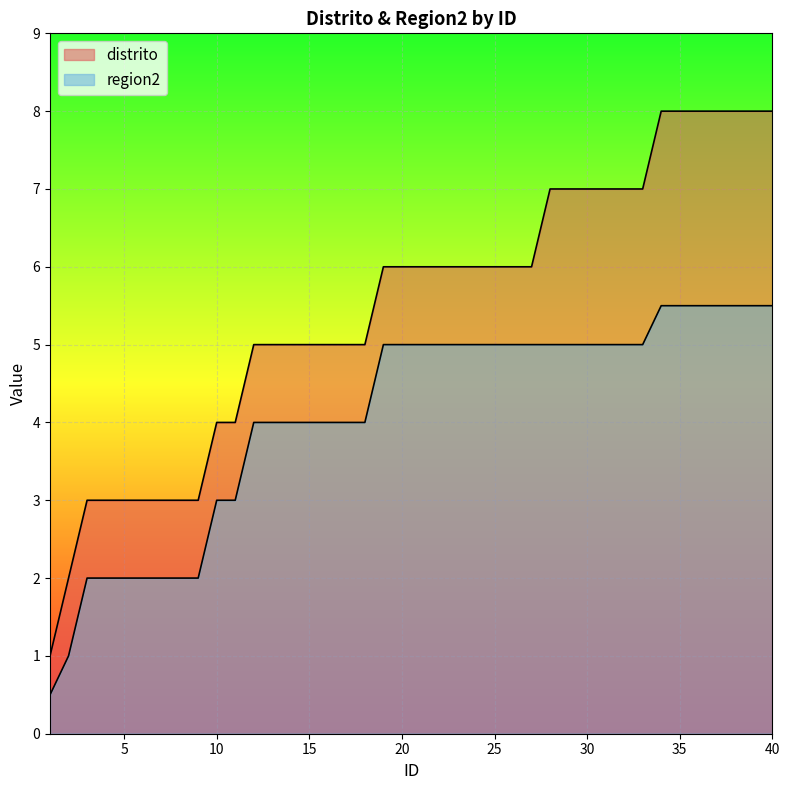

True or false: region2 and distrito intersect in this chart.

False